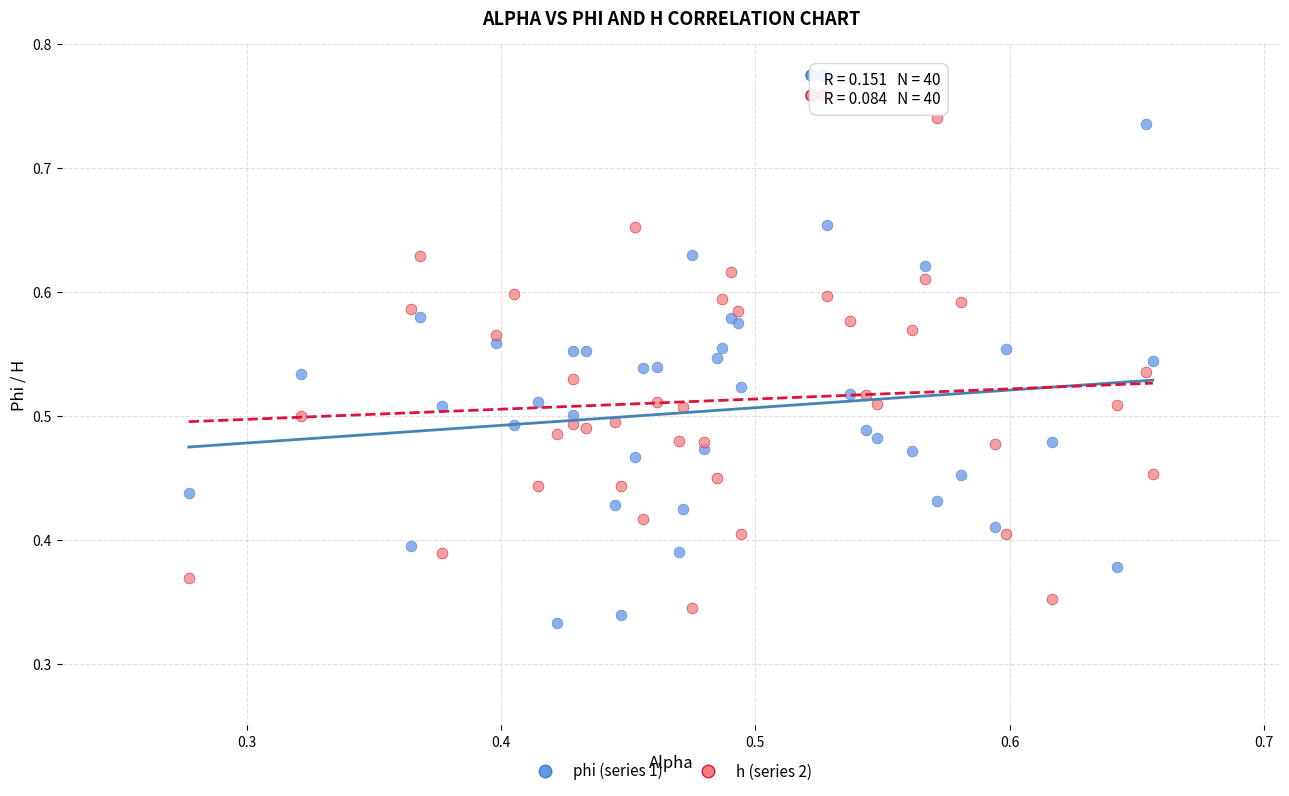

What are all the series names shown in the legend?

phi (series 1), h (series 2)